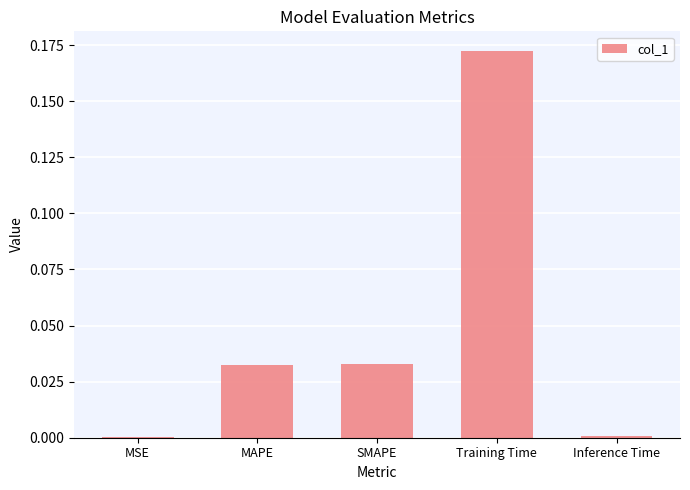

Which has a higher value, Inference Time or MAPE?

MAPE